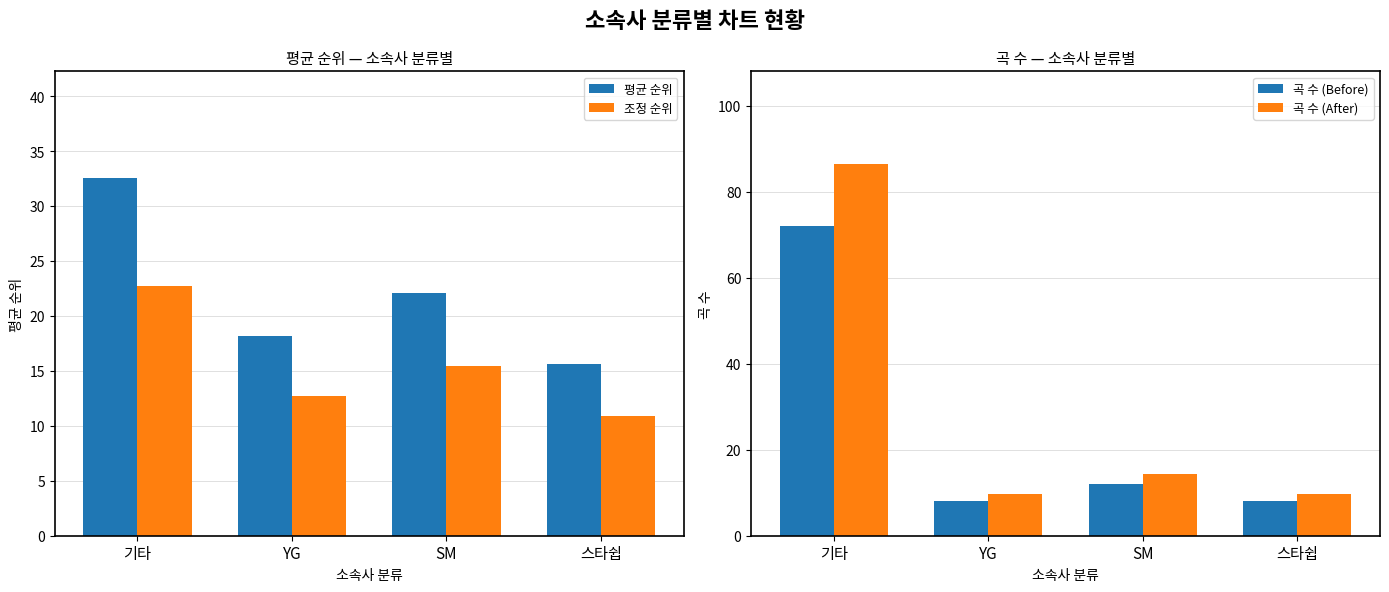

How many values in the 평균 순위 series are below 22?

2